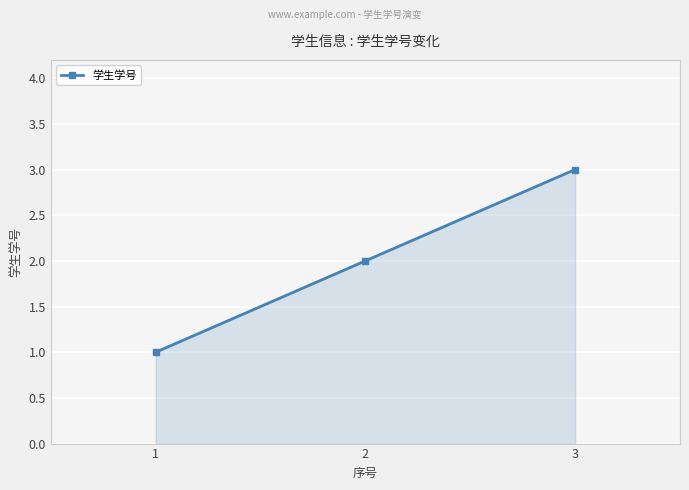

Approximately how many times larger is the value at 2 compared to 1?

2.0